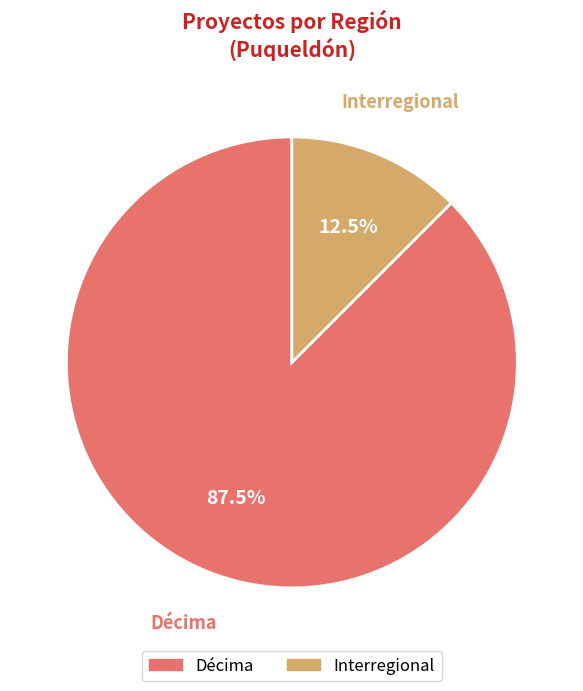

Does any single category account for the majority?

Yes